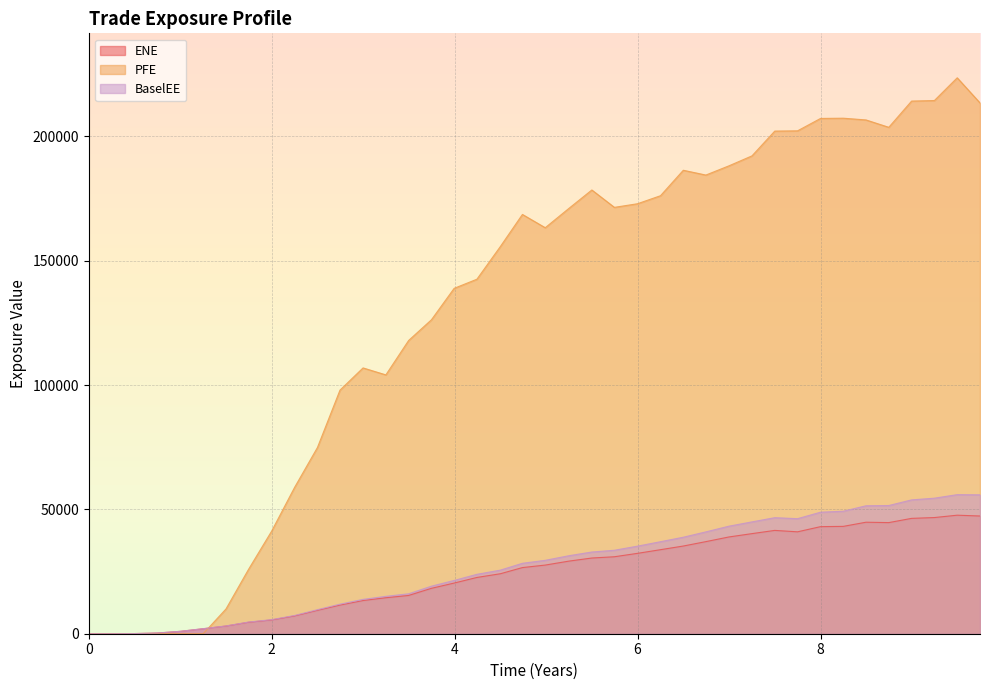

What is the maximum value shown in the chart?

223538.0